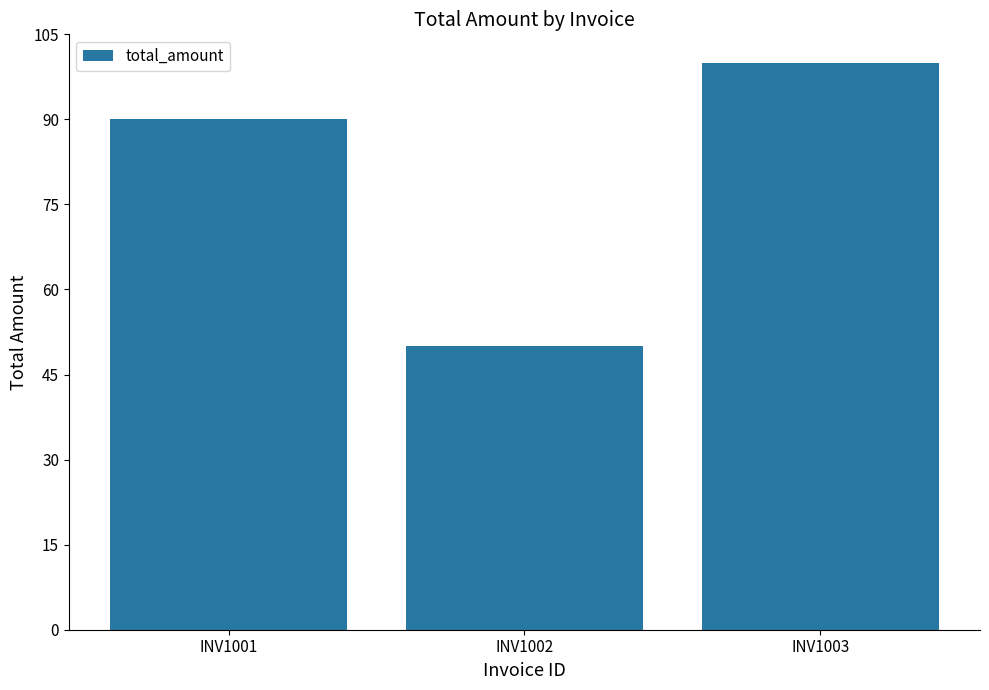

Reading left to right, extract all data points from this chart.

INV1001=90	INV1002=50	INV1003=100